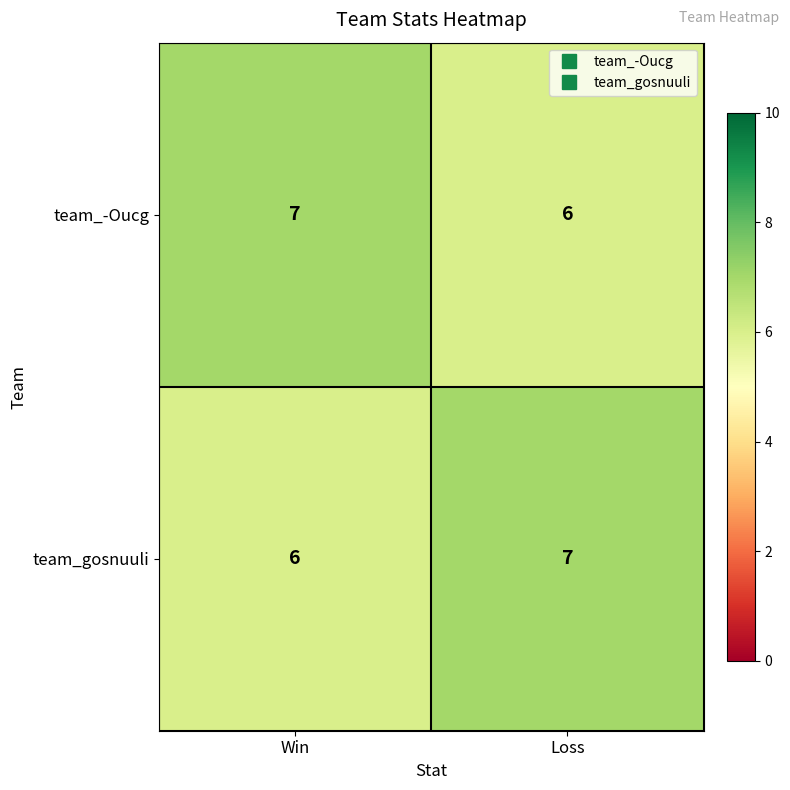

What is the lowest value of the team_gosnuuli series?

6